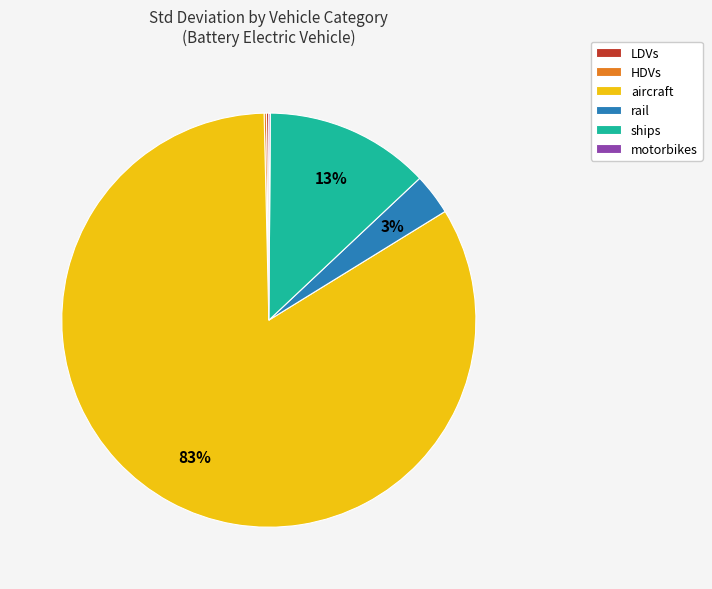

Is the sum of ships and rail greater than half?

No